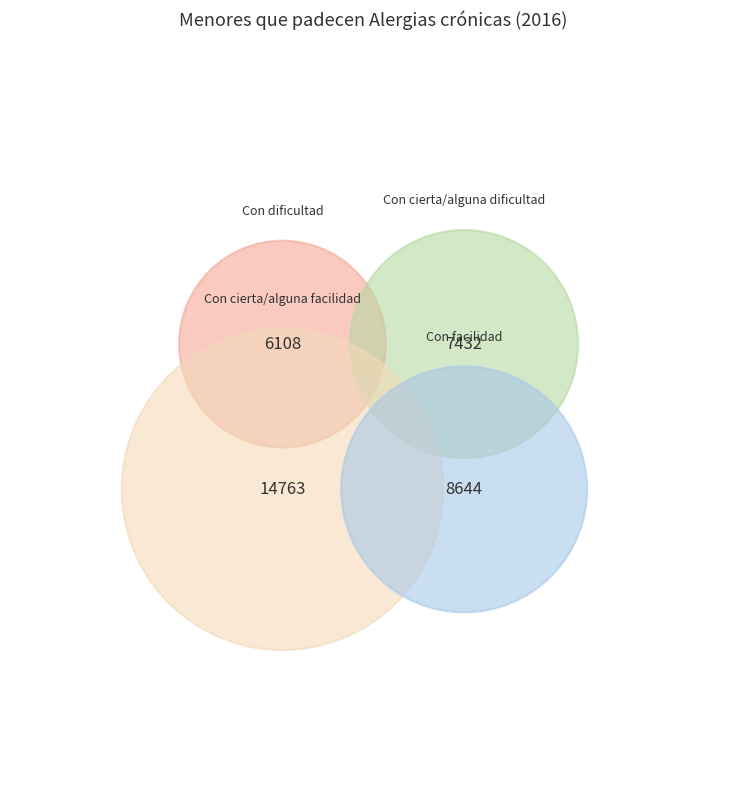

Combined, do Con facilidad and Con cierta/alguna dificultad account for over 50%?

No